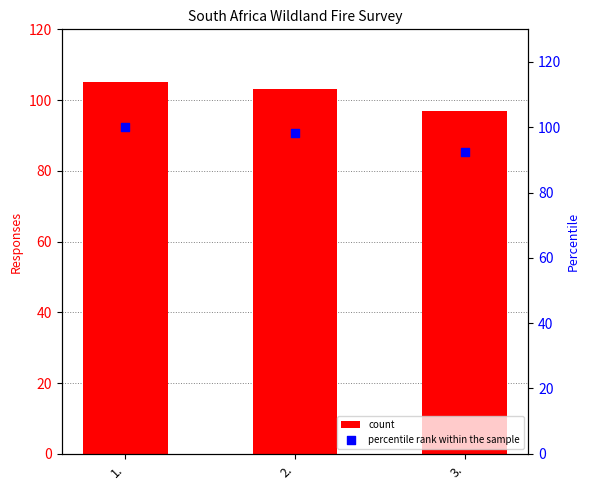

Which series reaches the minimum Y coordinate?

percentile rank within the sample